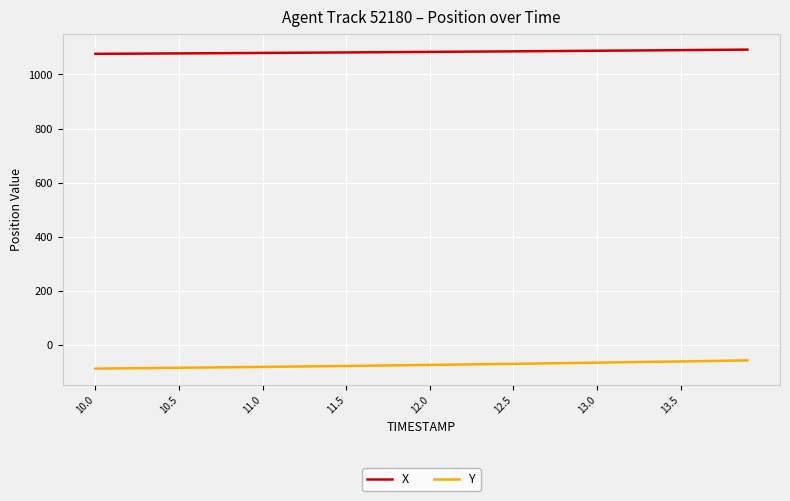

List the series in order of their peak value, highest first.

X, Y